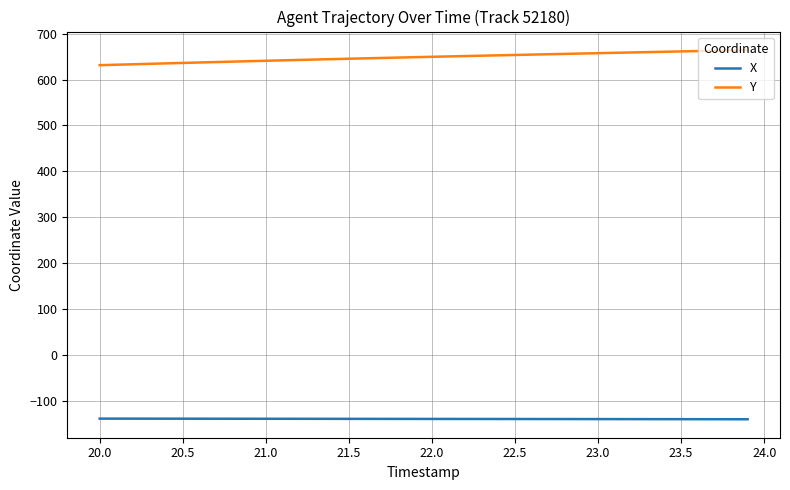

True or false: Y and X cross at least once.

False